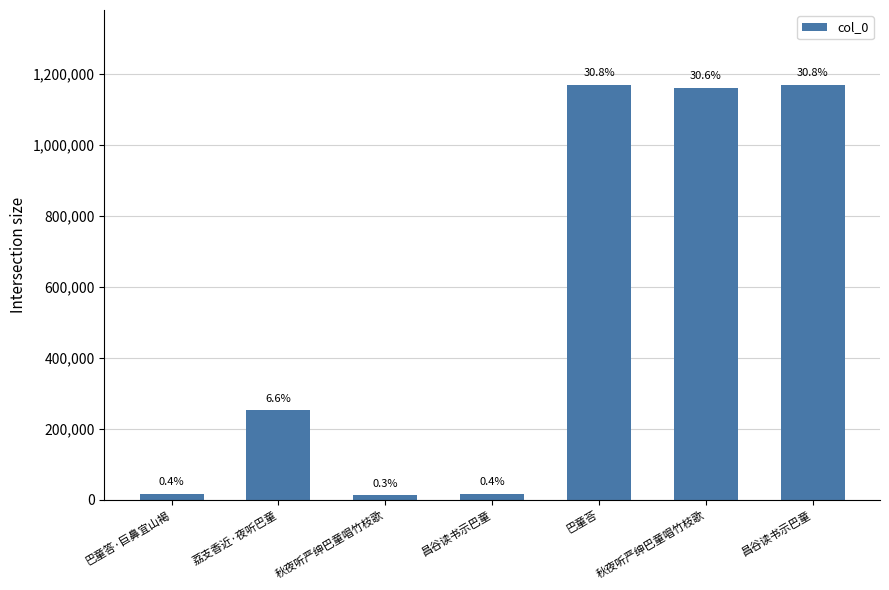

What is the label of the 5th bar from the left?

巴童荅